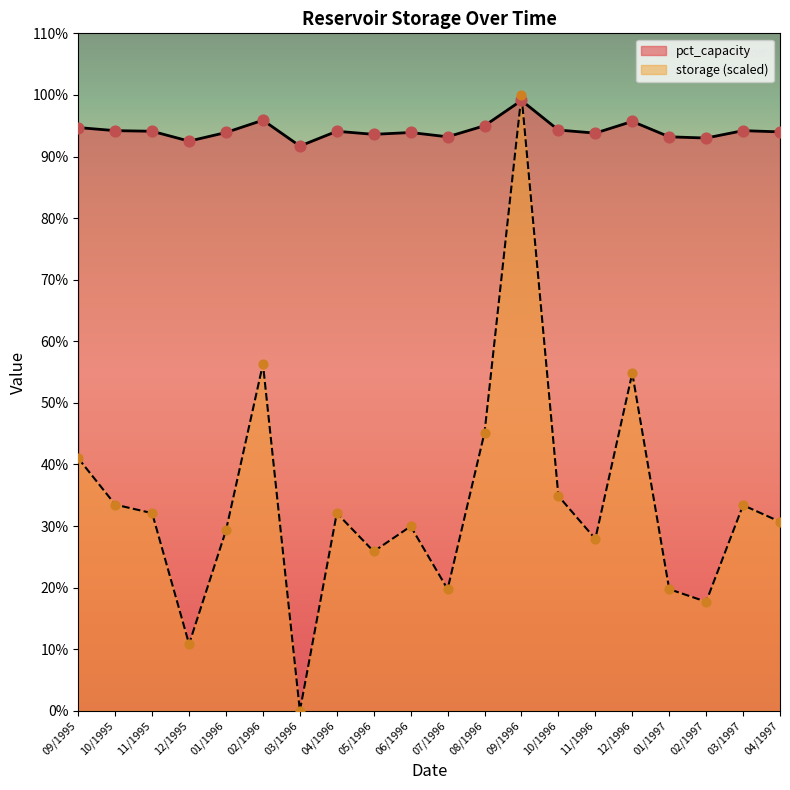

At how many categories does at least one series exceed 34?

20